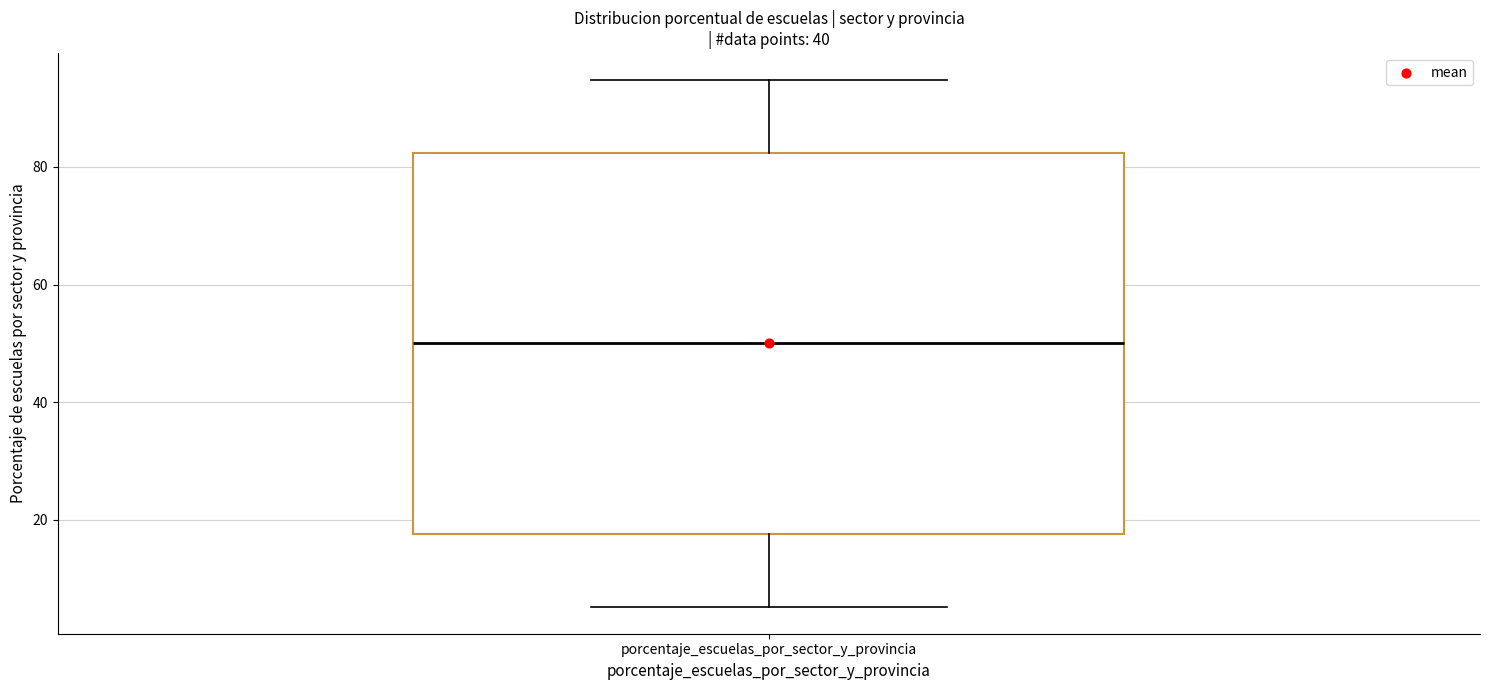

Read this box plot against the y-axis: the position of the median line, the range covered by the box, and the ends of both whiskers. The values are not printed on the chart, so give them approximately, as read against the axis.

median 50, box 18 to 82, whiskers 6 to 94